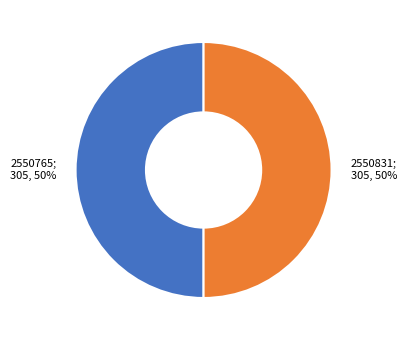

To the nearest percent, what is the average slice percentage?

50%